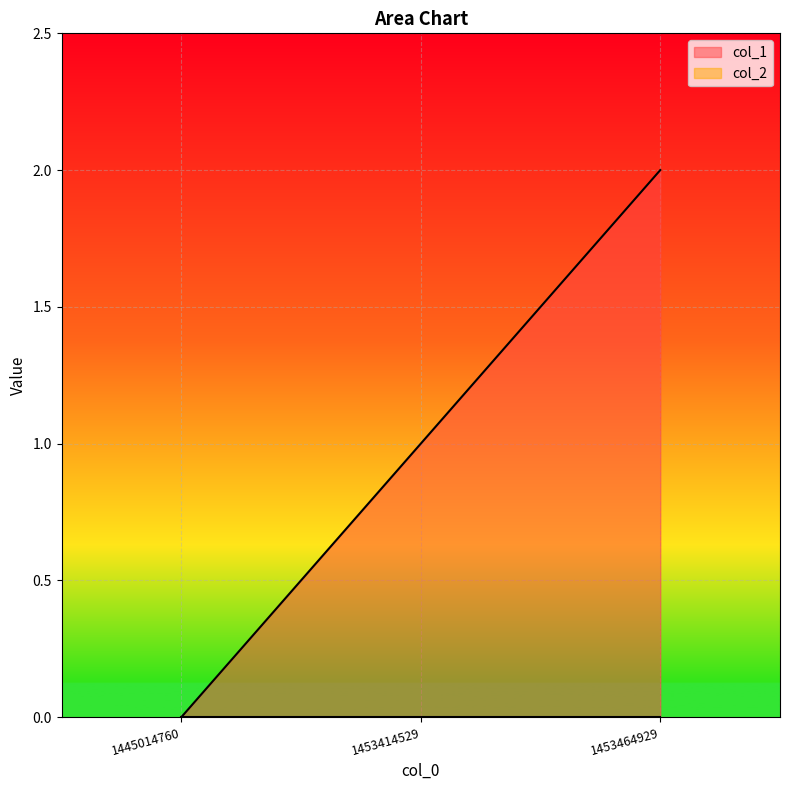

True or false: the data shows -1 at 1445014760.

False